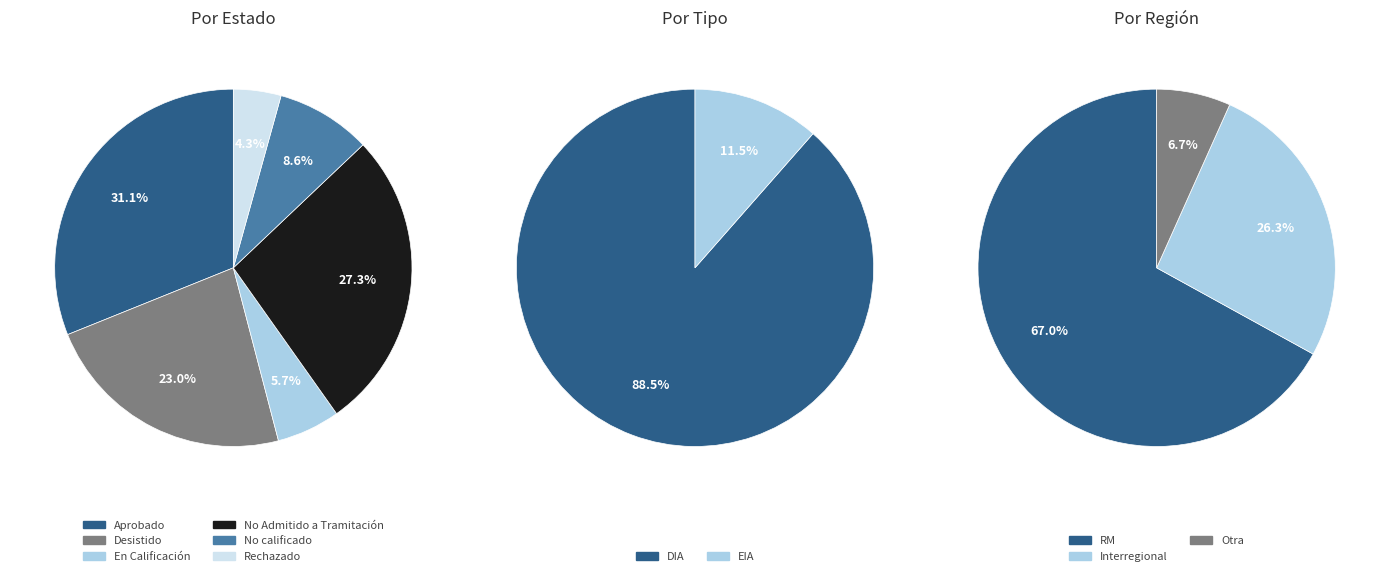

Do Rechazado and No Admitido a Tramitación together represent more than half of the pie?

No